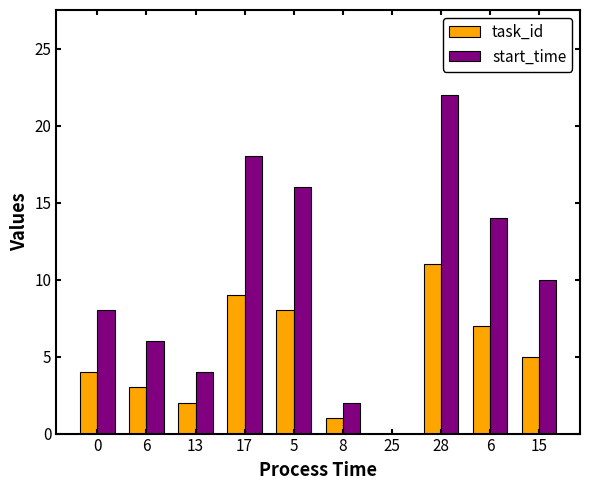

Are the bars horizontal?

No